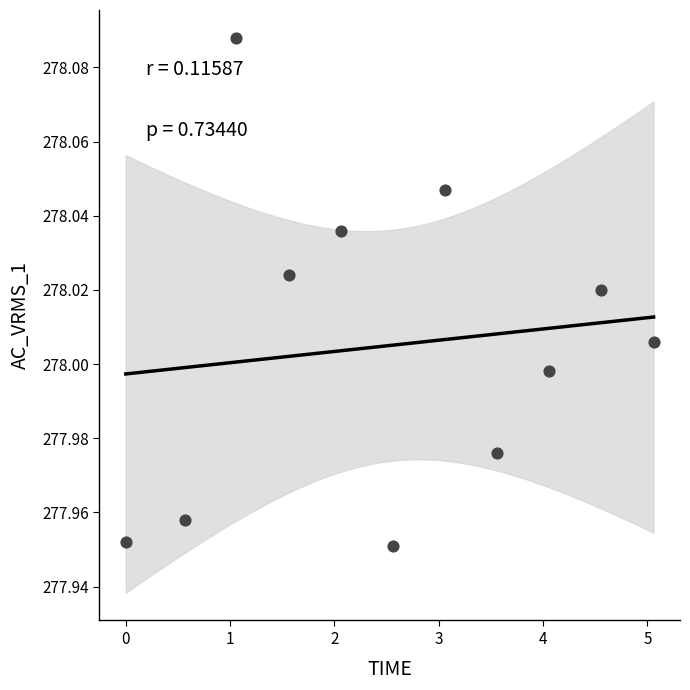

What is the range of X values (max minus min)?

5.1